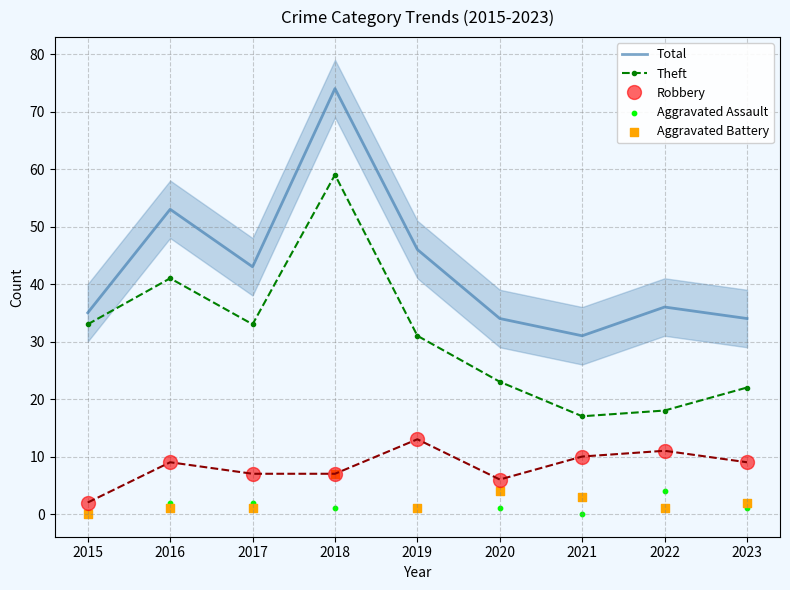

At which category is the sum across all series the highest?

2018